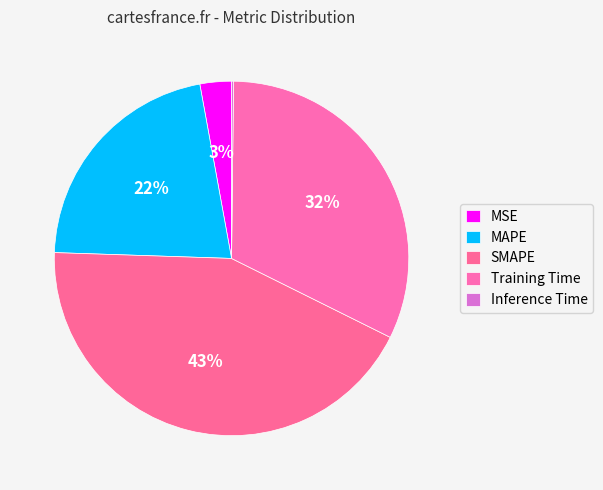

The SMAPE slice represents 43% of the pie. True or false?

True